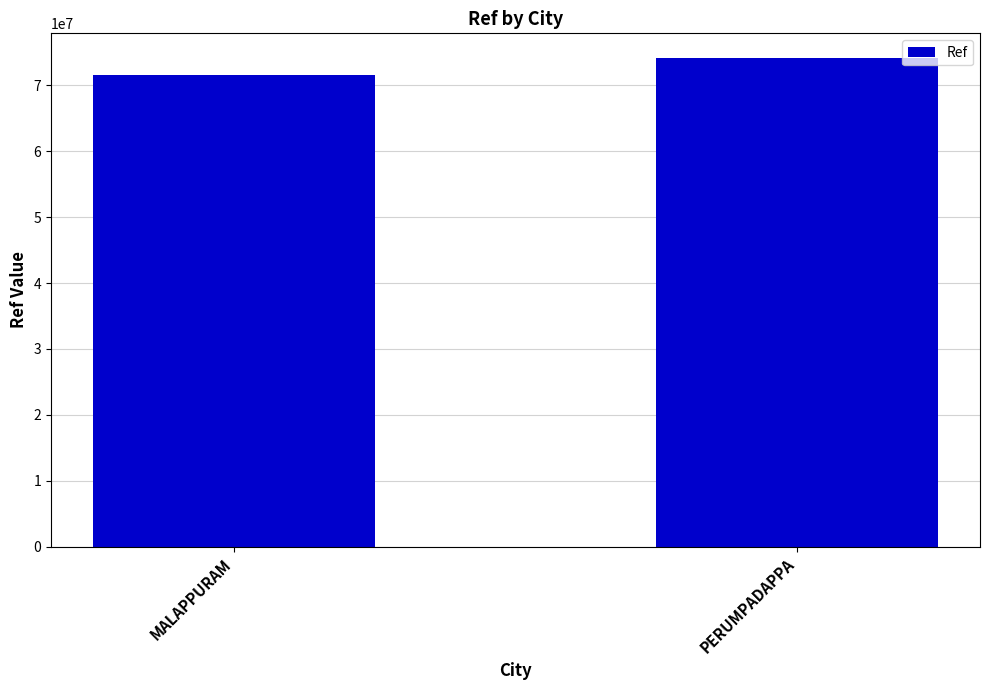

List the labels in order of value, largest first.

PERUMPADAPPA, MALAPPURAM